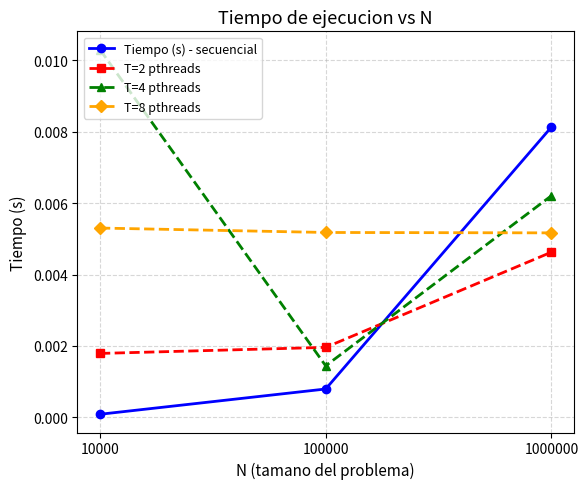

At which category does the chart reach its peak across all series?

10000